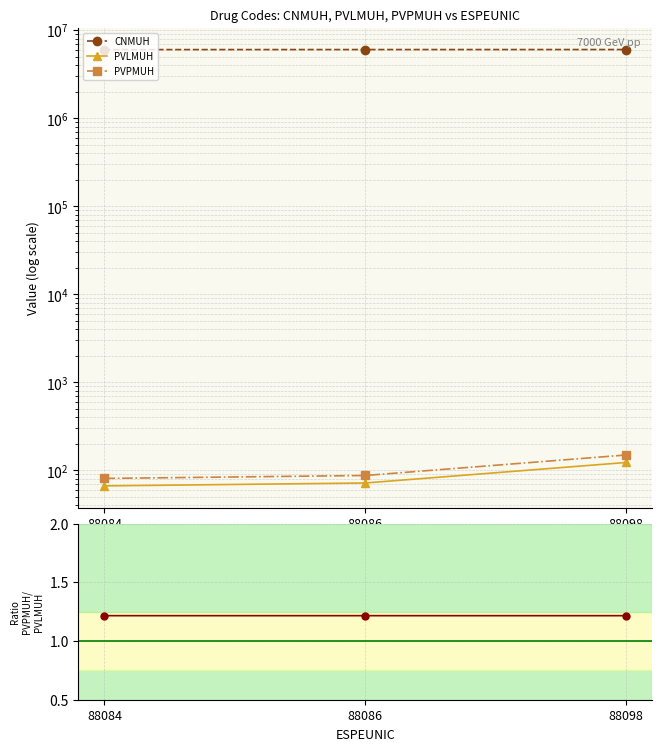

Count the number of categories in the chart.

3